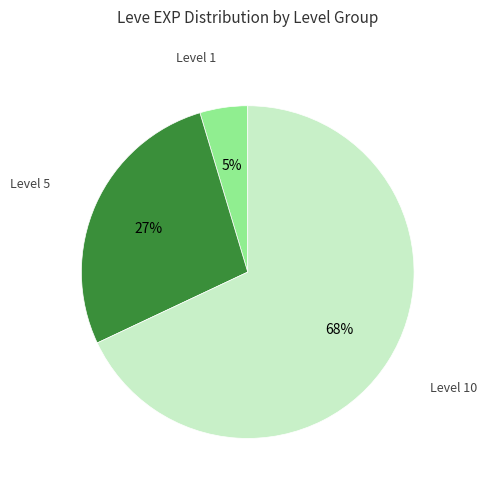

Does any single category account for the majority?

Yes